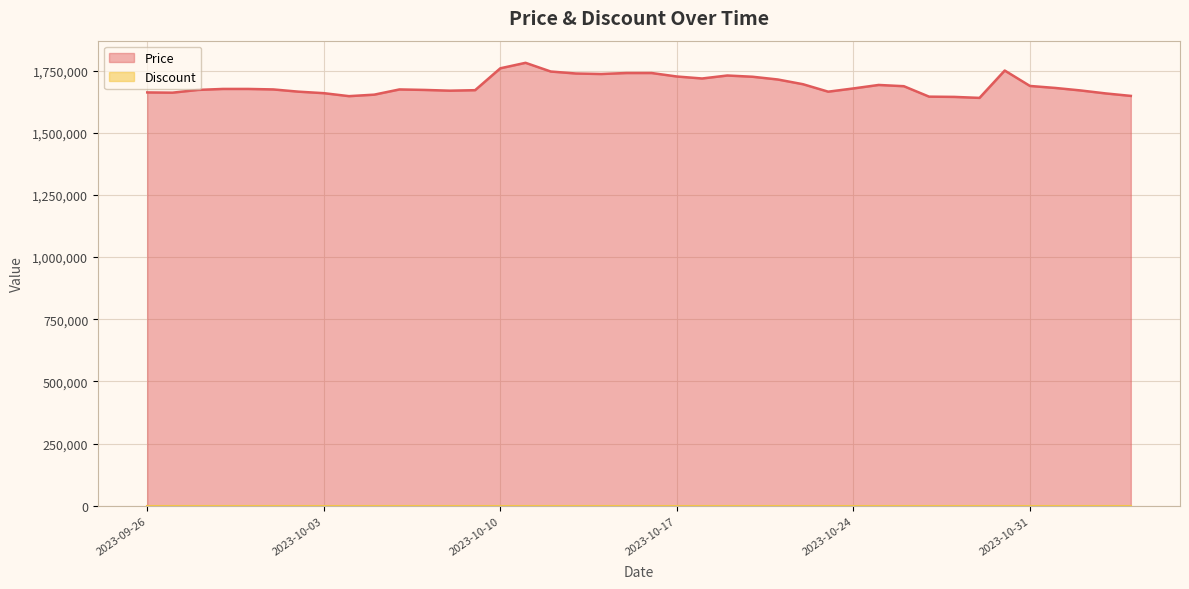

At which category does the chart reach its minimum across all series?

2023-10-29